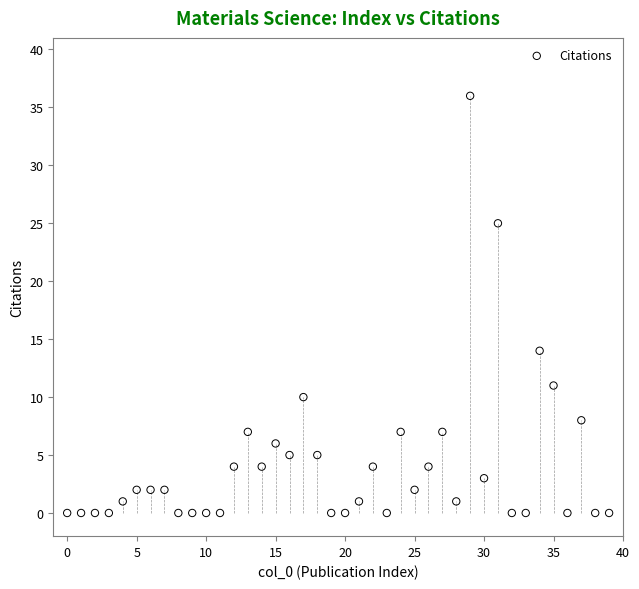

What is the range of Y values (max minus min)?

36